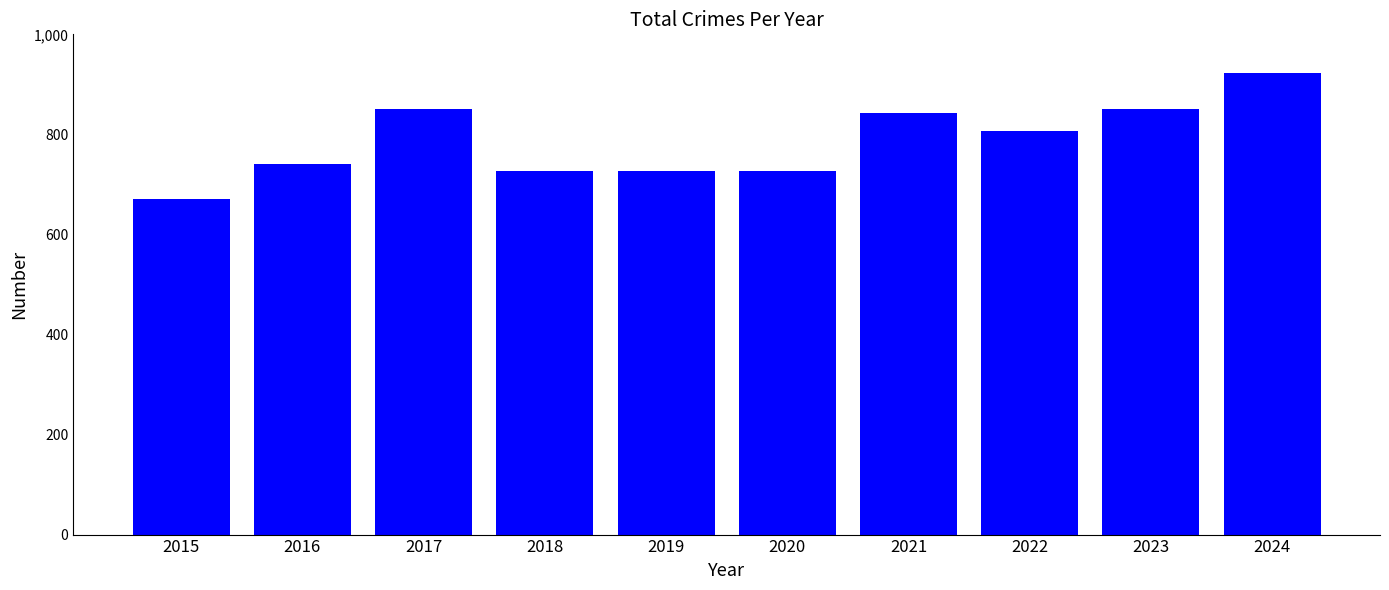

What is the difference between the maximum and minimum values?

252